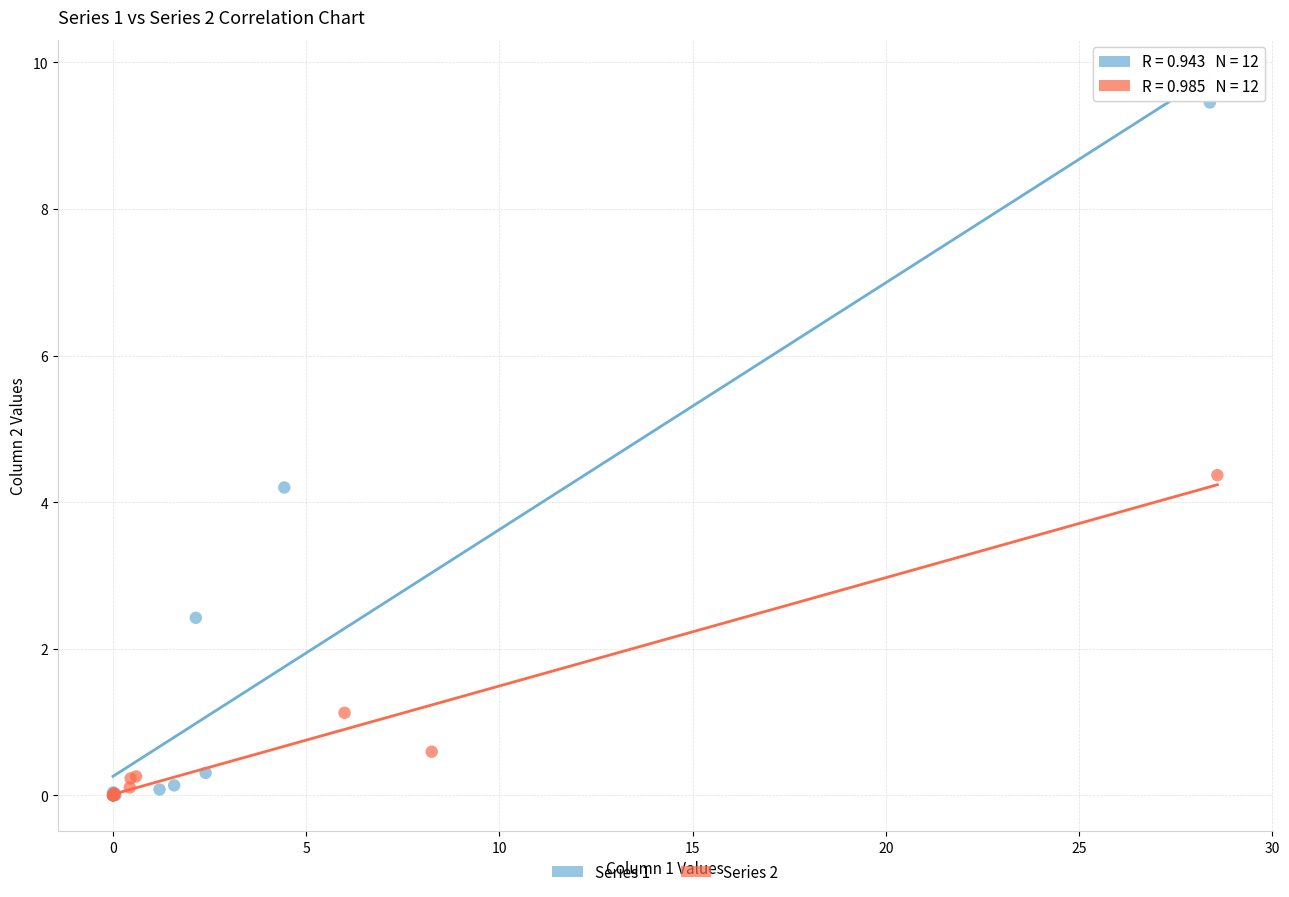

Which series reaches the maximum Y coordinate?

Series 1